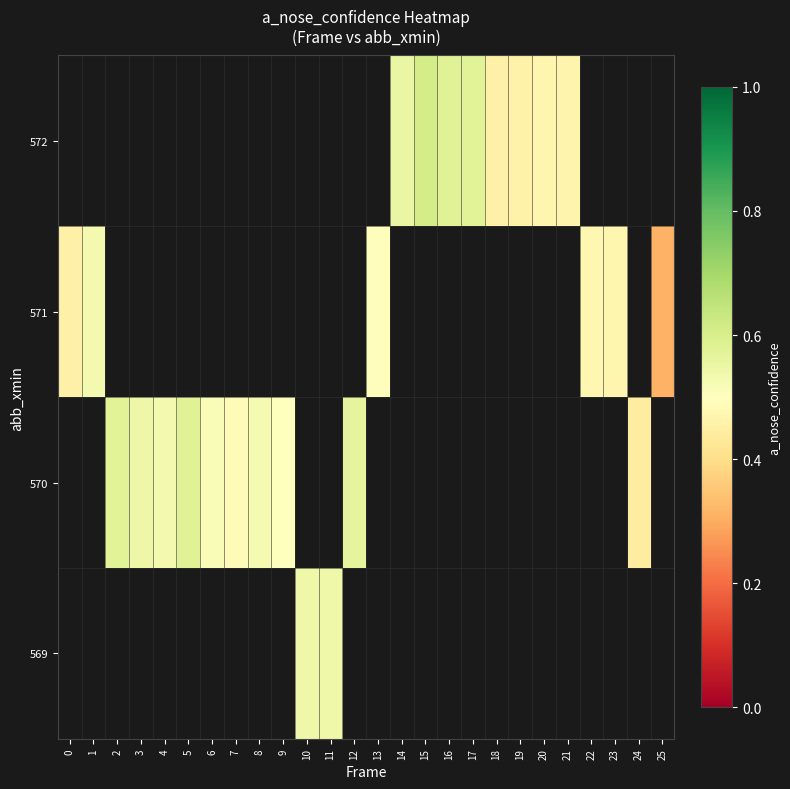

Where is 571 nearest to the value 0?

25